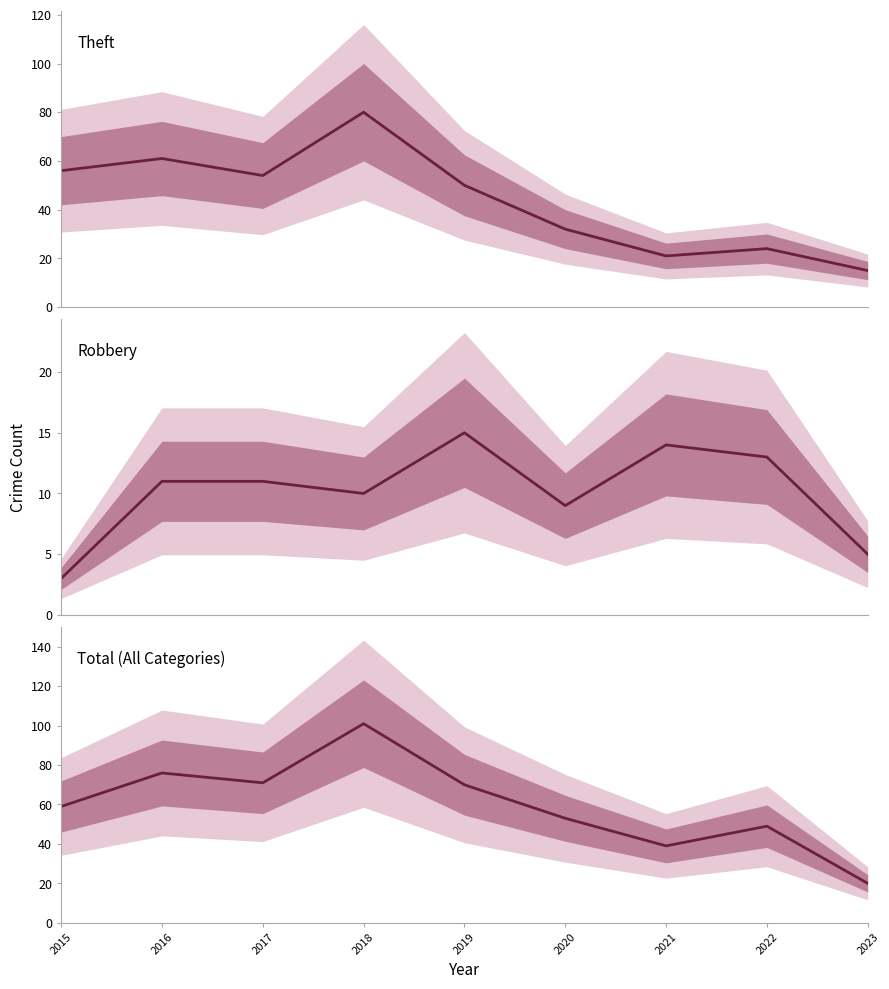

Reading right to left, list all the values displayed in this chart.

Theft: 15	24	21	32	50	80	54	61	56
Robbery: 5	13	14	9	15	10	11	11	3
Total (All Categories): 20	49	39	53	70	101	71	76	59